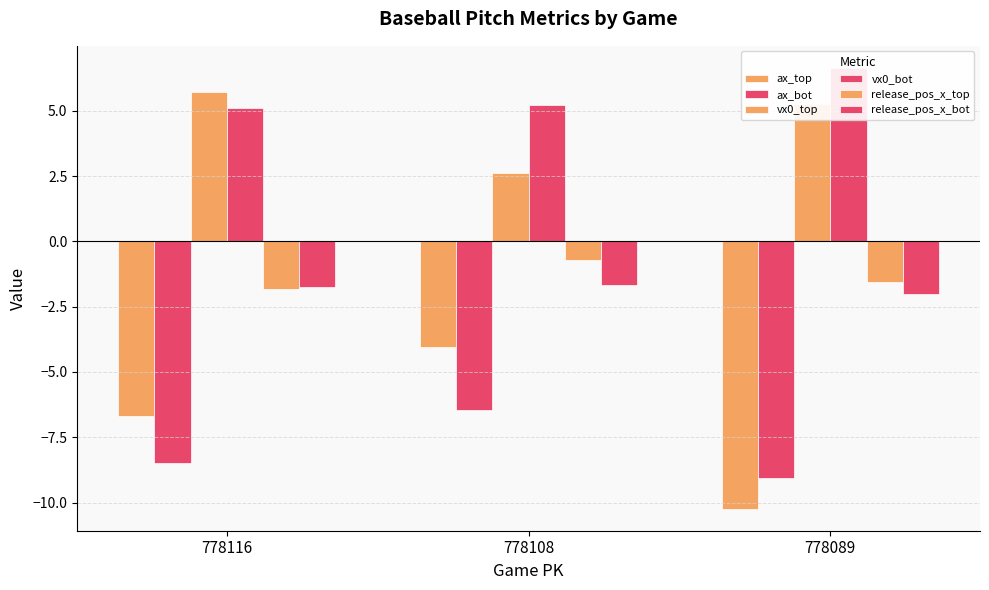

Which series has the widest spread of values?

ax_top